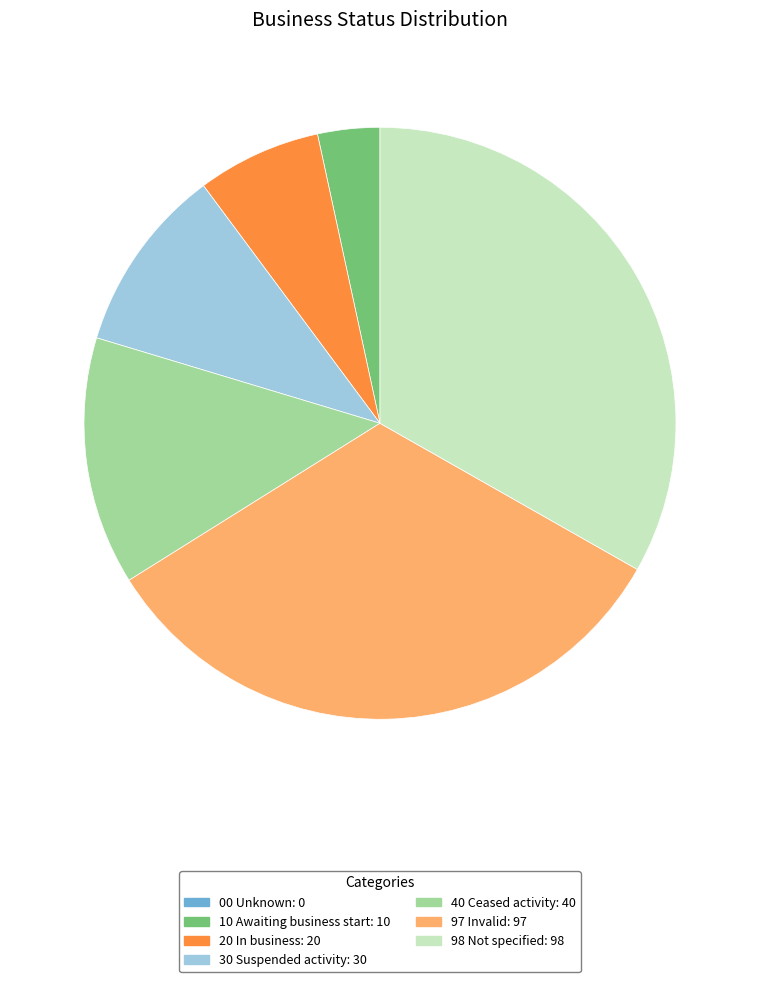

Is 40 Ceased activity: 40 the majority of the pie?

No